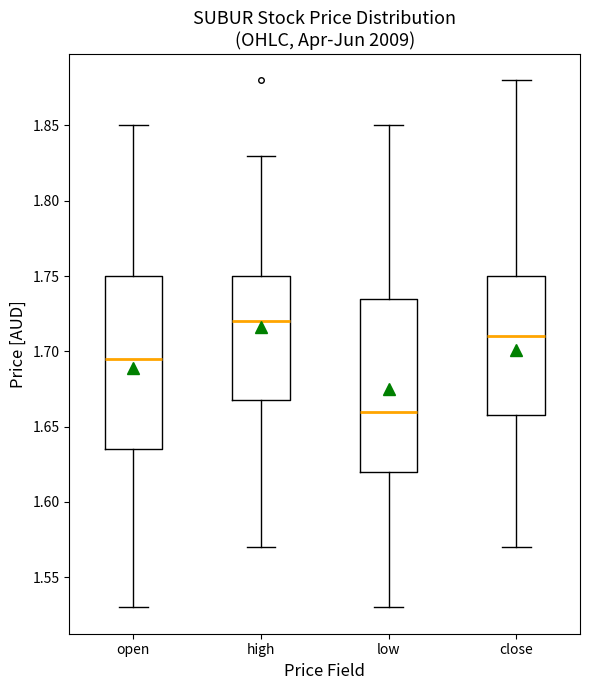

Reading left to right, read every box against the y-axis: the position of its median line, the range the box covers, and the ends of its whiskers. The values are not printed on the chart, so give them approximately, as read against the axis.

open: median 1.695, box 1.635 to 1.750, whiskers 1.530 to 1.850
high: median 1.720, box 1.670 to 1.750, whiskers 1.570 to 1.830
low: median 1.660, box 1.620 to 1.735, whiskers 1.530 to 1.850
close: median 1.710, box 1.660 to 1.750, whiskers 1.570 to 1.880